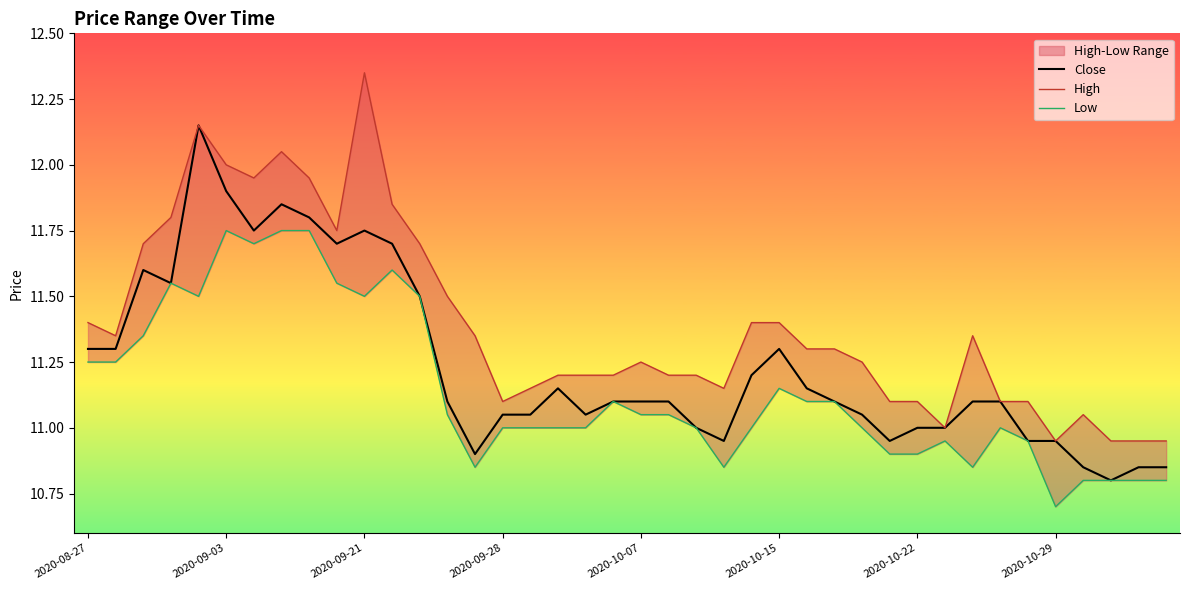

How many data points does each series have?

40